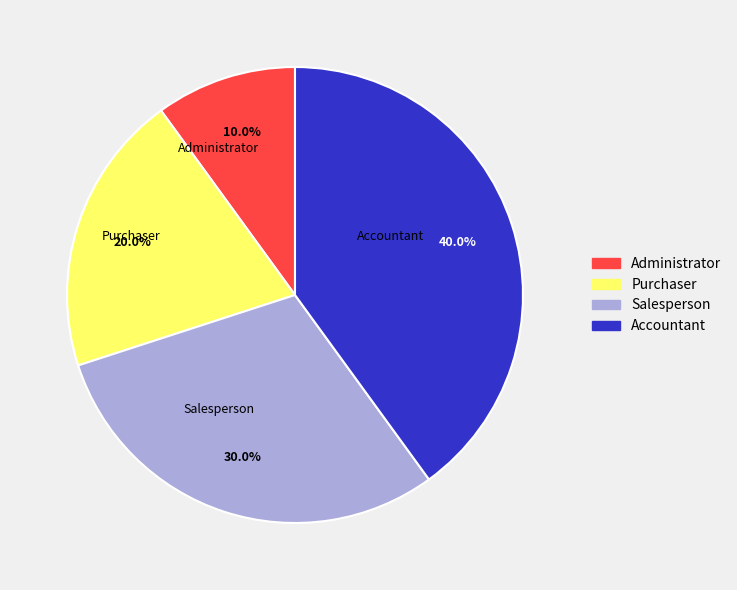

What percentage is NOT represented by Salesperson?

70.0%